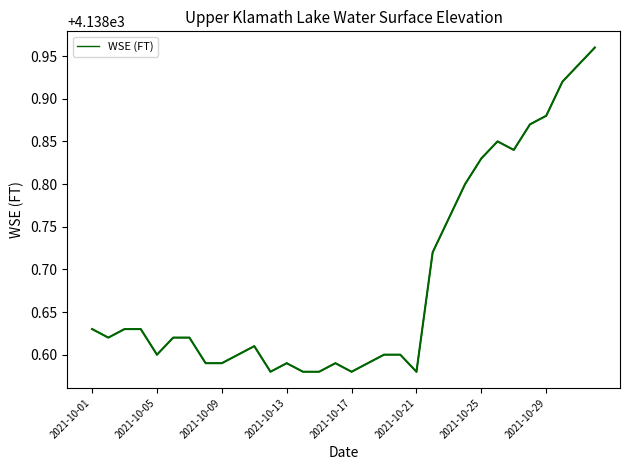

What is the ratio of the value at 2021-10-05 to the value at 2021-10-13?

1.0